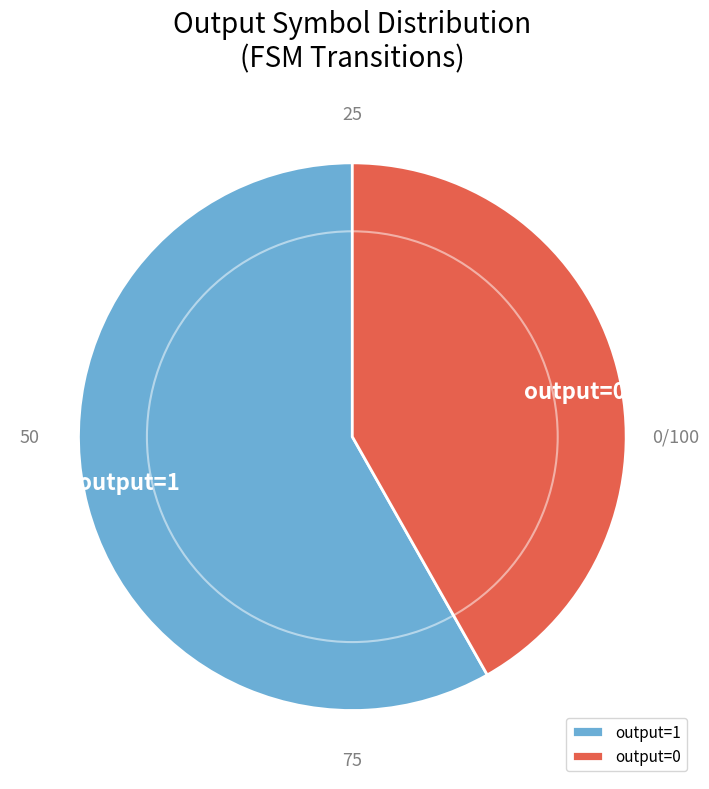

Is the sum of output=1 and output=0 greater than half?

Yes